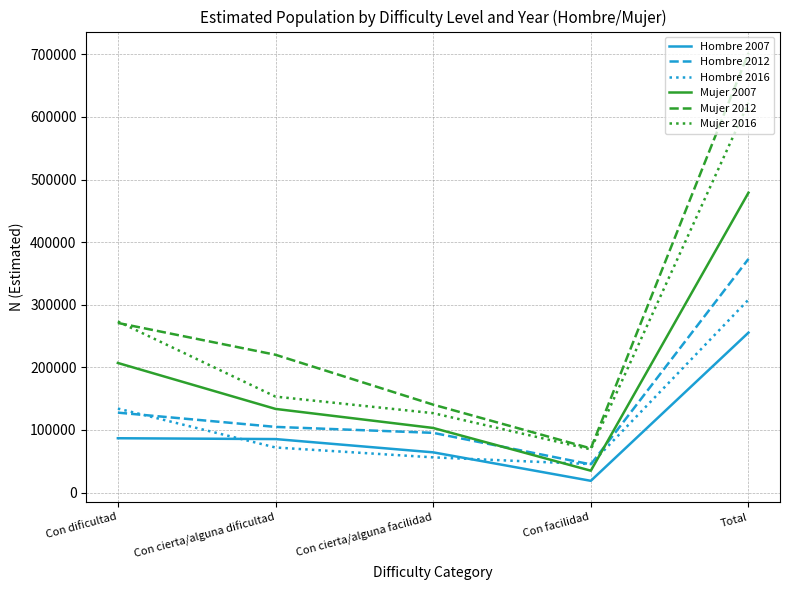

What is the minimum value shown in the chart?

18838